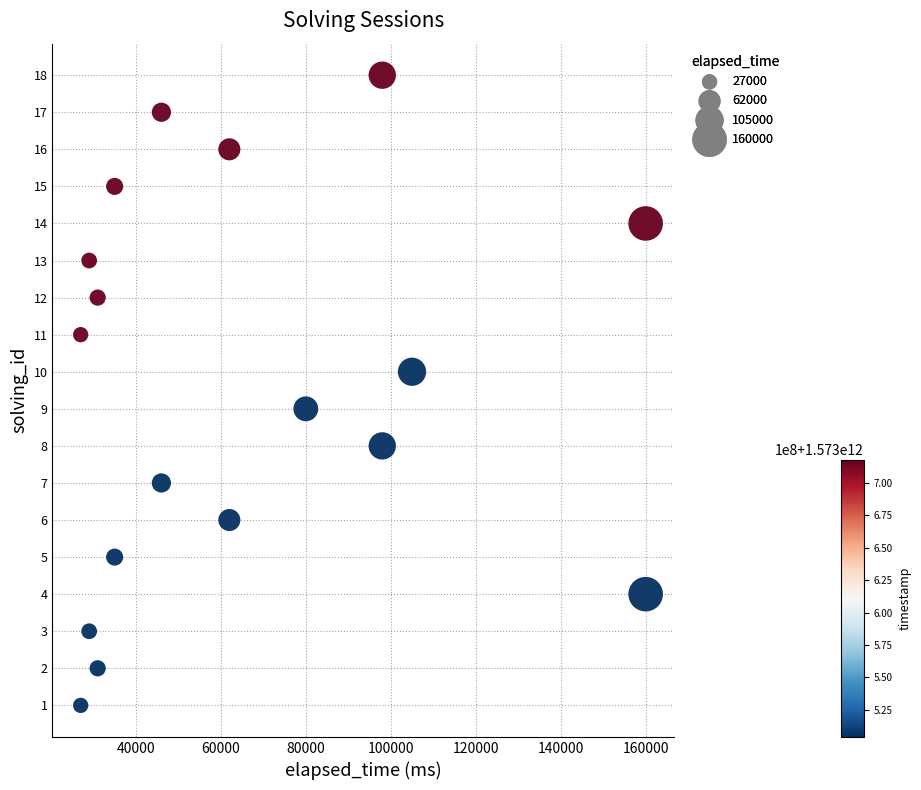

What is the range of X values (max minus min)?

133000